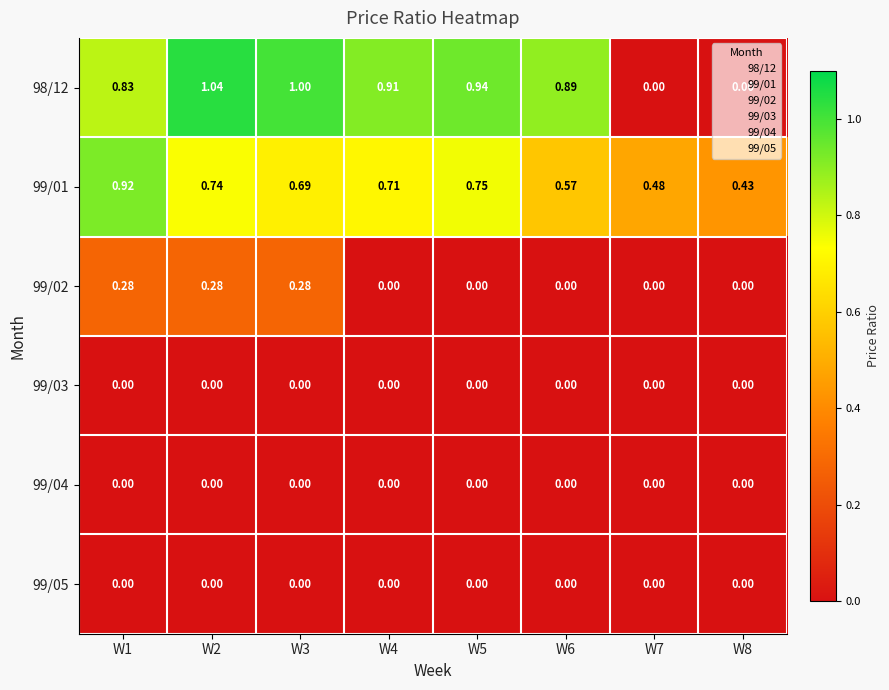

Between W3 and W4, which series saw the biggest shift?

99/02